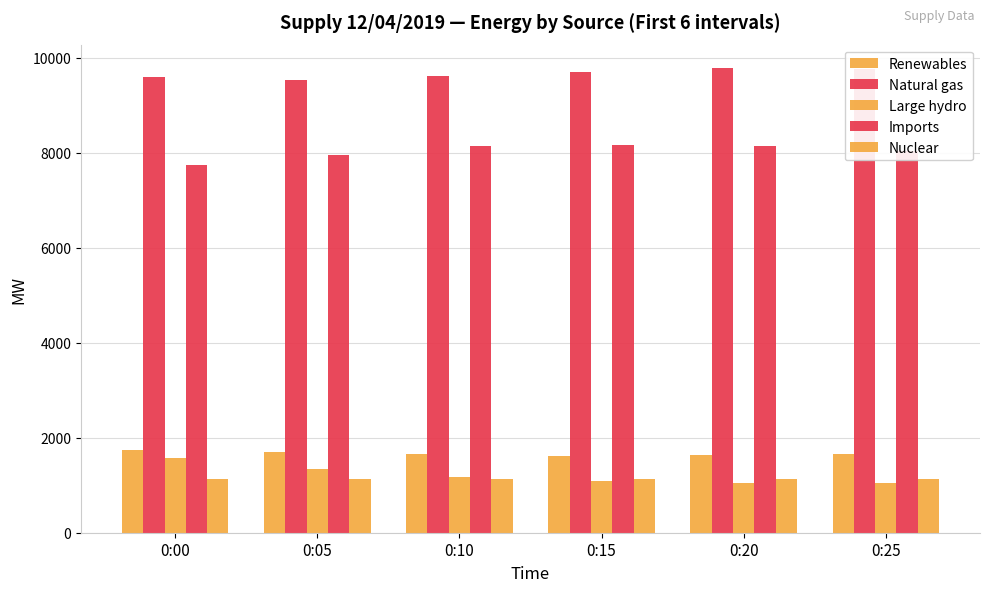

Reading left to right, what are all the values shown in this chart?

Renewables: 0:00=1749	0:05=1702	0:10=1658	0:15=1618	0:20=1634	0:25=1650
Natural gas: 0:00=9586	0:05=9542	0:10=9627	0:15=9708	0:20=9788	0:25=9766
Large hydro: 0:00=1578	0:05=1344	0:10=1166	0:15=1086	0:20=1040	0:25=1038
Imports: 0:00=7744	0:05=7961	0:10=8147	0:15=8155	0:20=8135	0:25=8044
Nuclear: 0:00=1129	0:05=1129	0:10=1129	0:15=1128	0:20=1128	0:25=1129